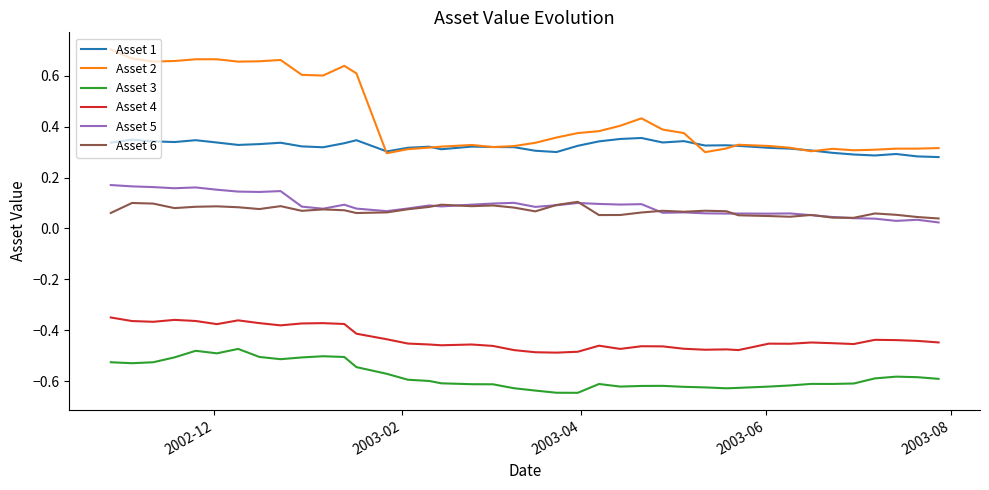

Which series has the largest total across all categories?

Asset 2